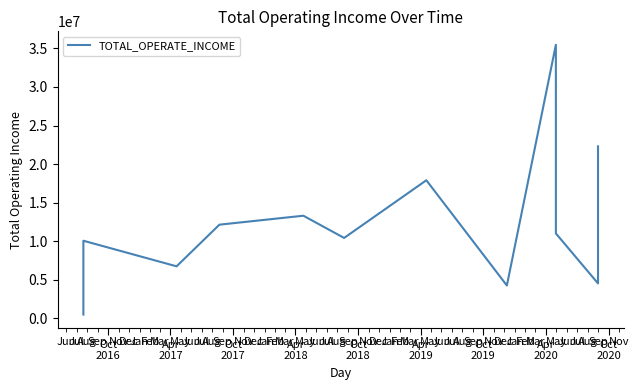

What is the smallest value displayed?

507897.1